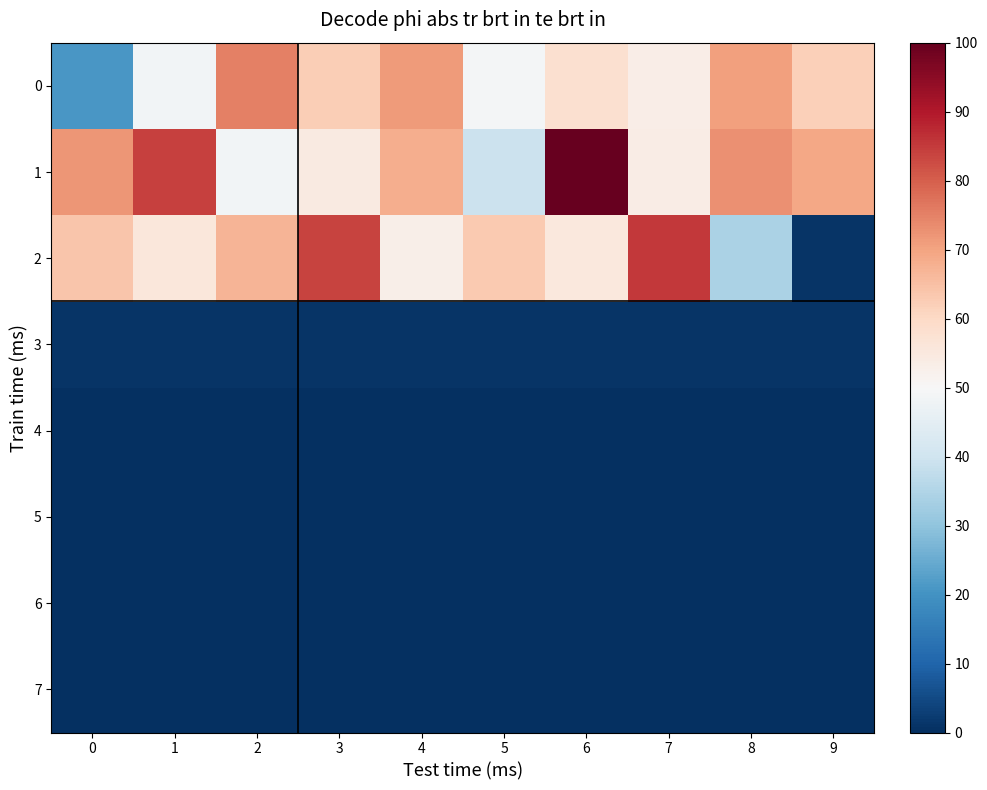

Rank the series at 2 from lowest to highest value.

7, 6, 4, 5, 3, 1, 2, 0